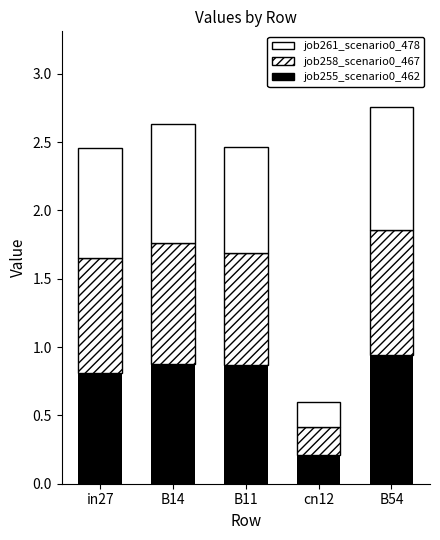

Count the number of data series in this chart.

3